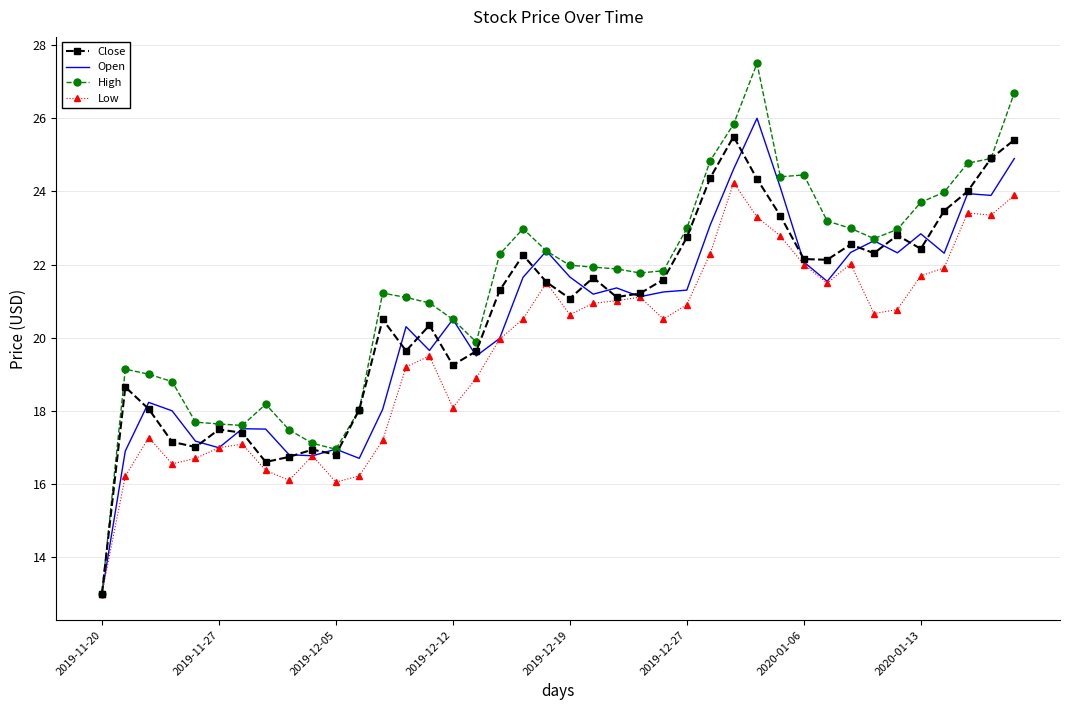

What is the lowest value of the Low series?

13.0